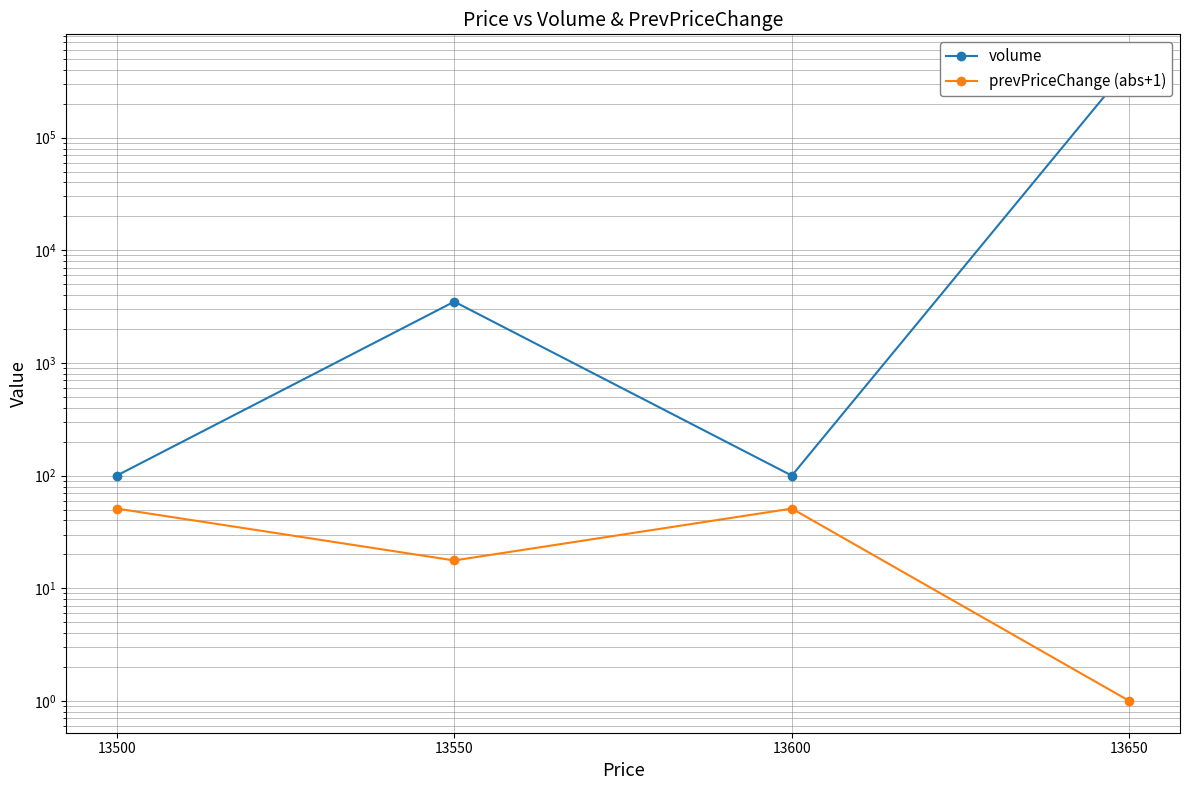

Where is the first local minimum for volume?

13600